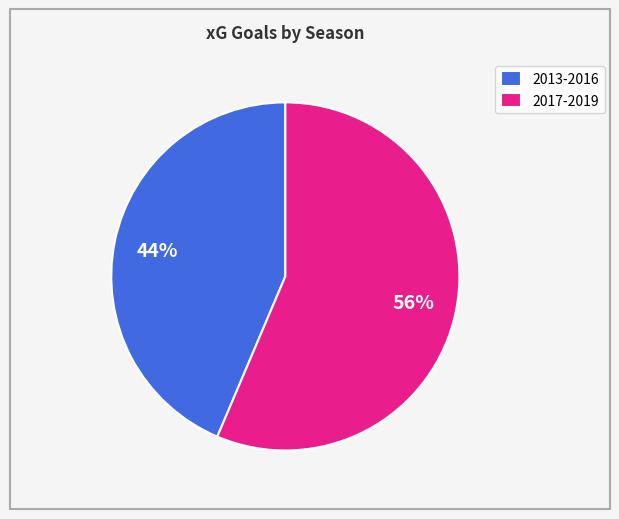

To the nearest percent, what is the average slice percentage?

50%